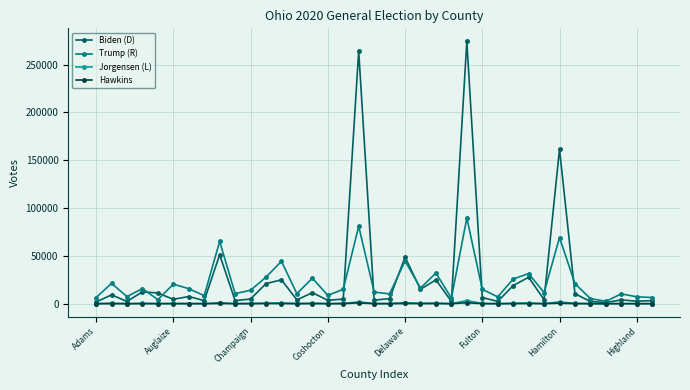

How many interior local peaks does the Trump (R) series have?

13